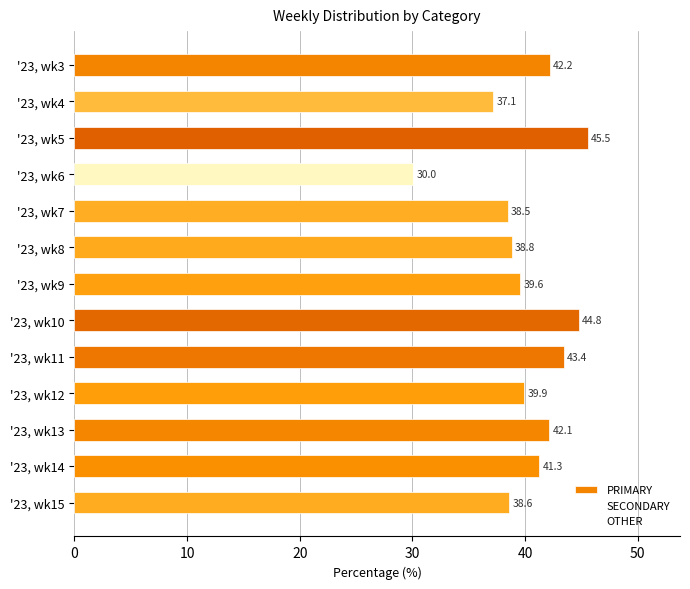

How many data points are less than 39?

5